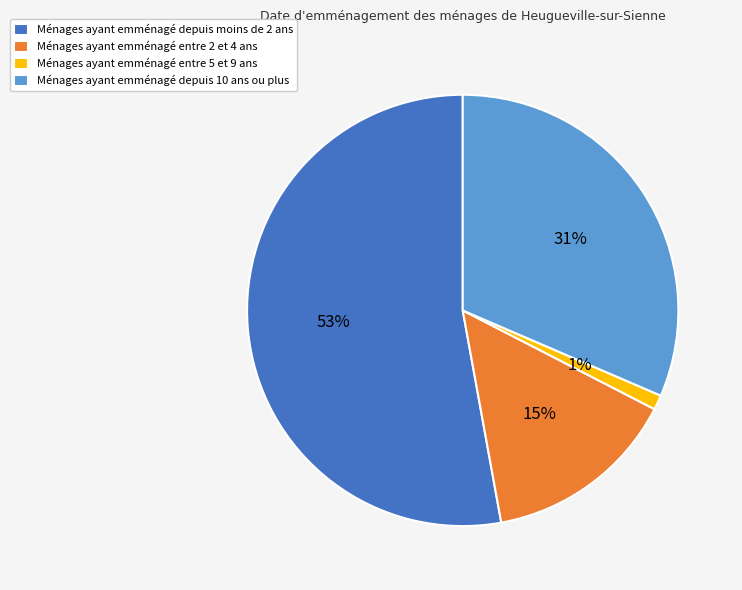

Between Ménages ayant emménagé depuis moins de 2 ans and Ménages ayant emménagé entre 2 et 4 ans, which is larger?

Ménages ayant emménagé depuis moins de 2 ans